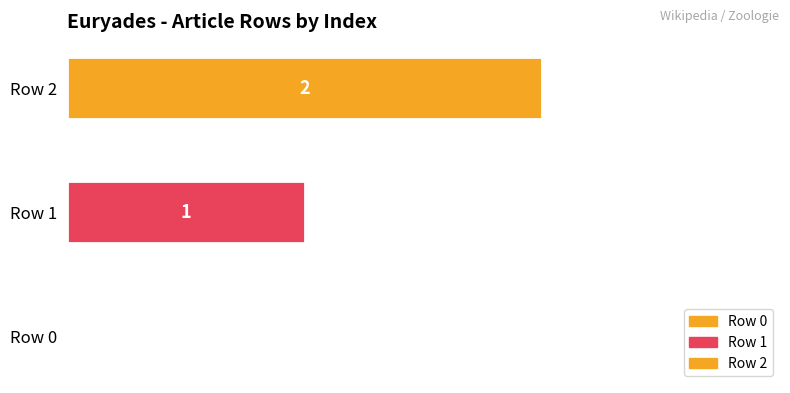

What is the greatest value displayed?

2